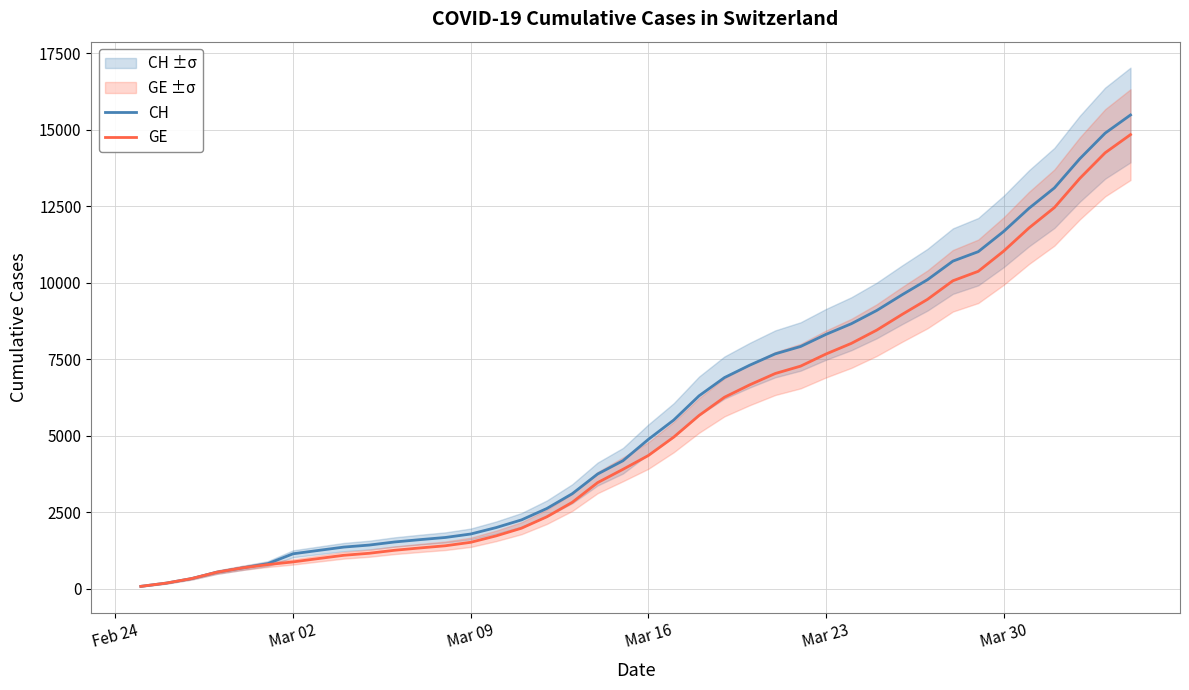

Reading left to right, what are all the values shown in this chart?

CH: 72	178	326	534	674	813	1136	1246	1355	1421	1522	1598	1669	1782	1992	2243	2616	3098	3742	4177	4874	5506	6299	6894	7301	7669	7910	8306	8654	9087	9600	10092	10699	11008	11668	12426	13091	14043	14881	15475
GE: 72	178	326	534	674	783	871	980	1087	1153	1251	1327	1398	1511	1721	1972	2345	2817	3461	3896	4347	4949	5657	6252	6659	7027	7268	7664	8012	8445	8958	9450	10057	10366	11026	11784	12449	13401	14239	14833